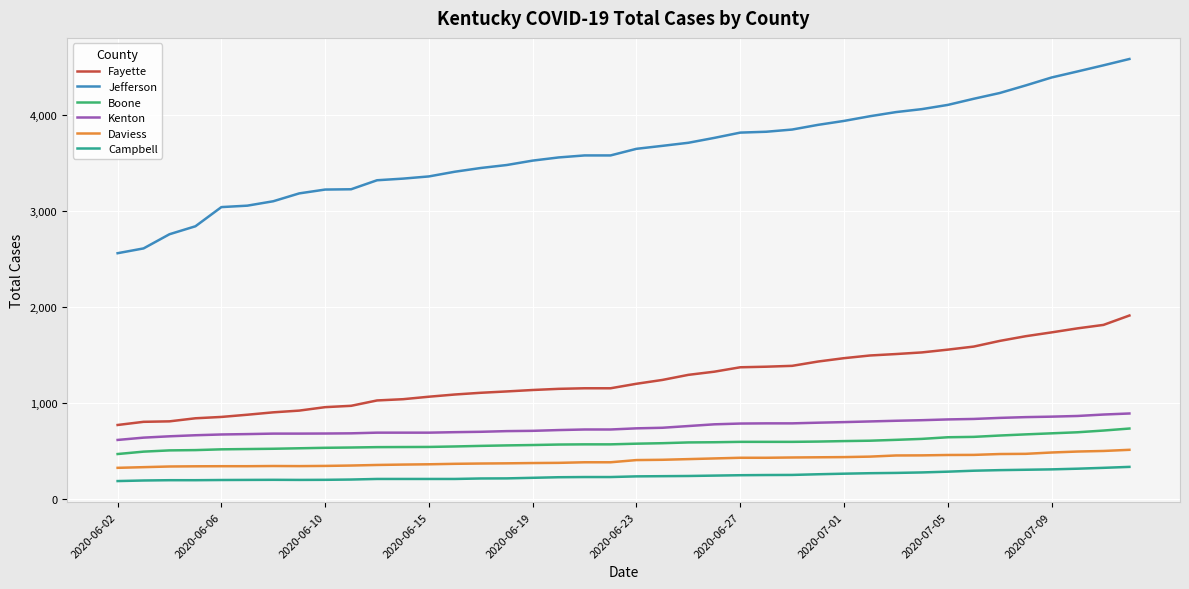

What is the average value of the Boone series?

582